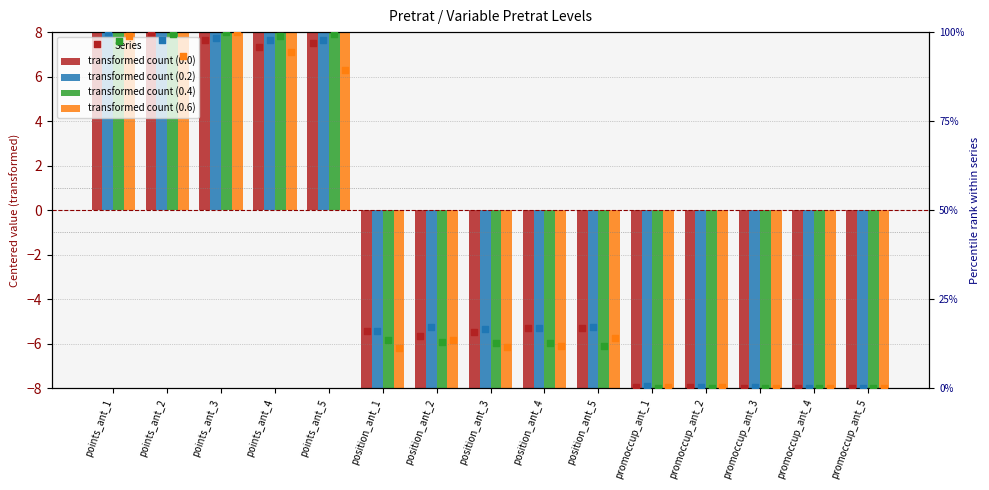

Which series has the widest spread of Y values?

0.0 pct